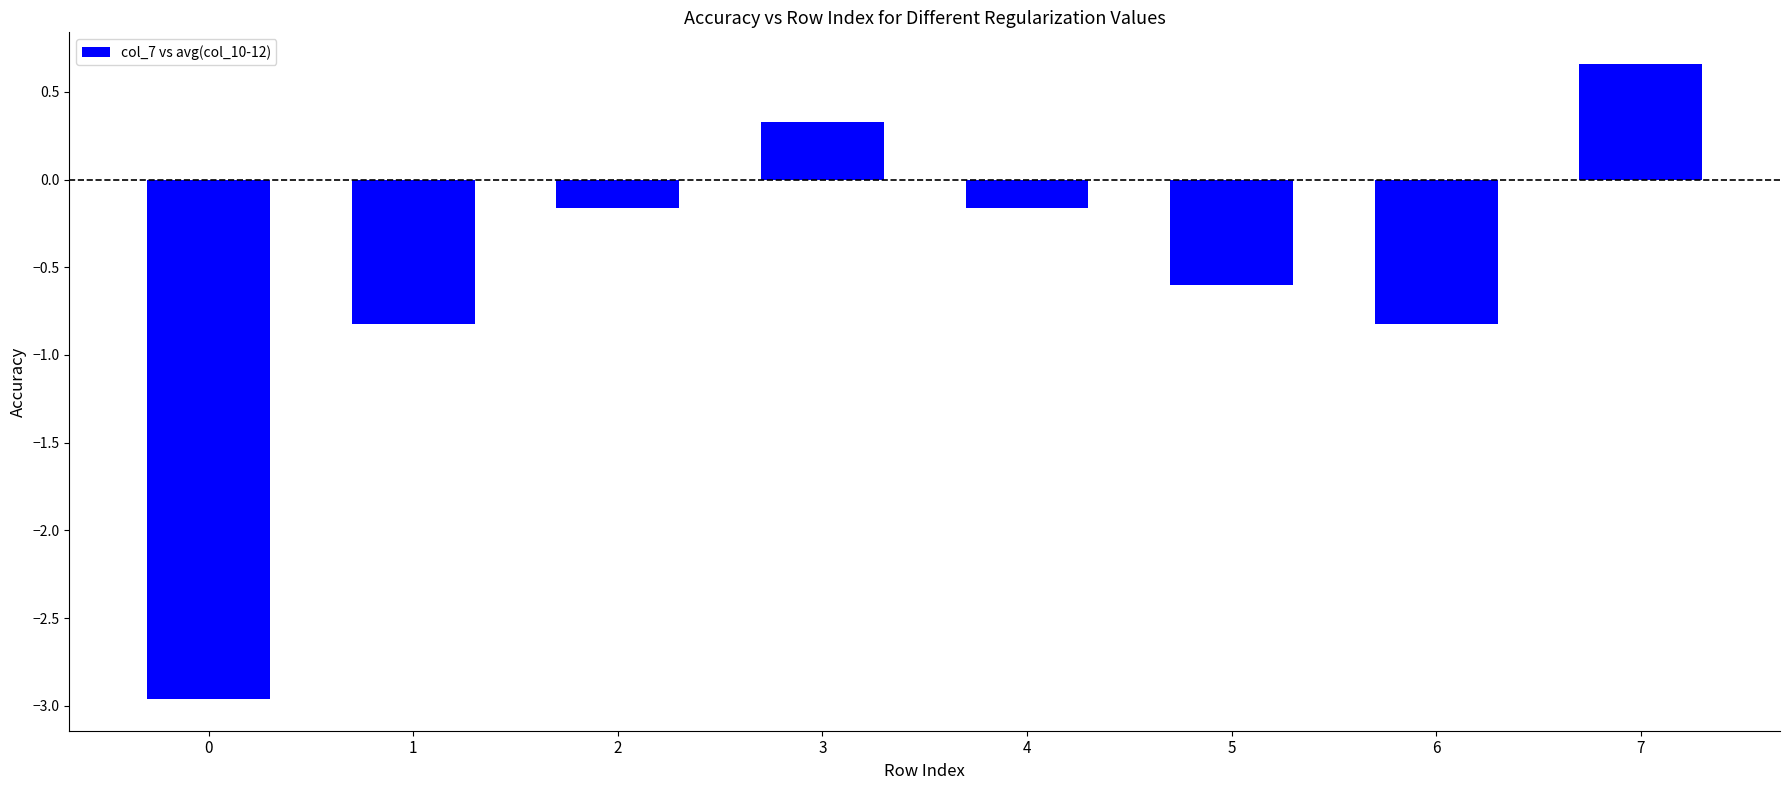

What is the average value?

-0.6